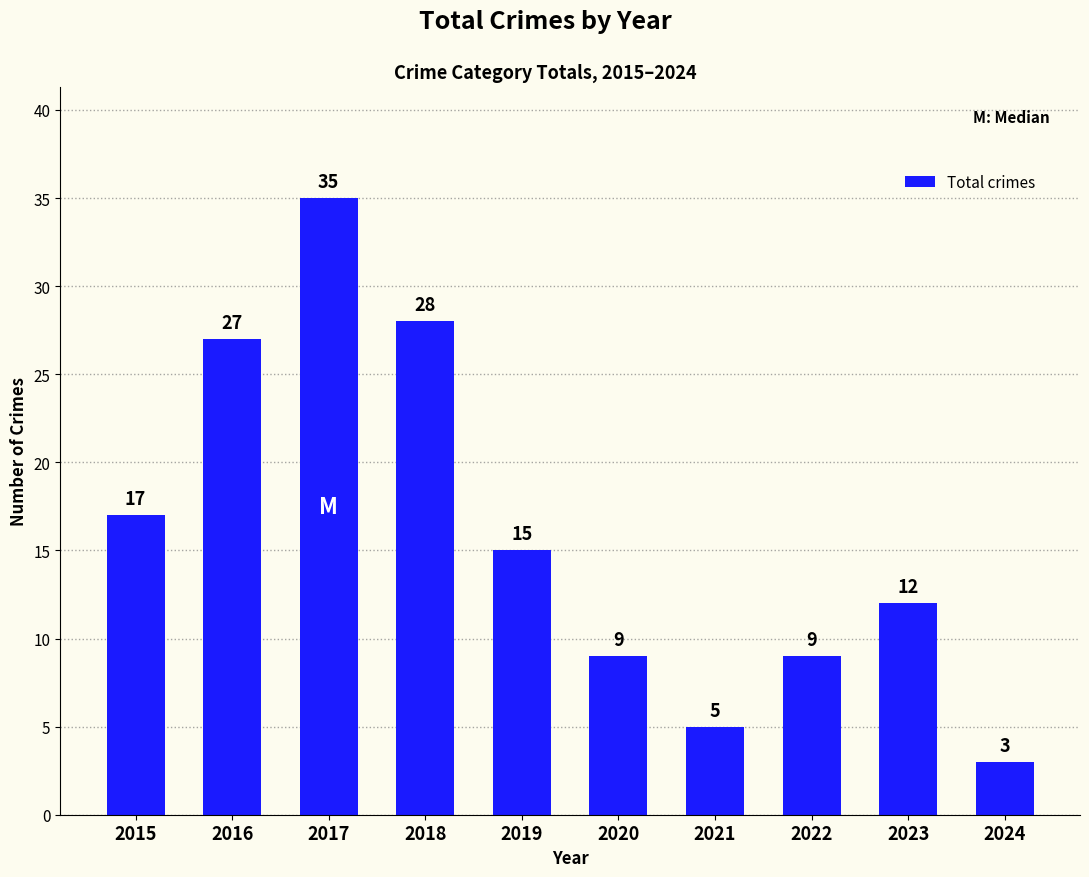

True or false: the data shows 28 at 2018.

True